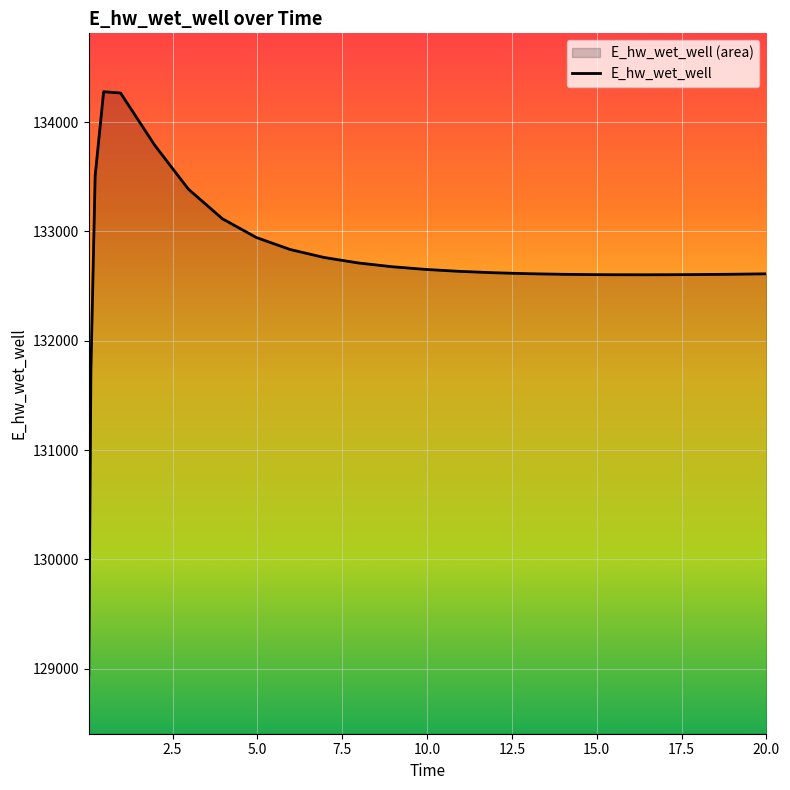

What is the difference between the maximum and minimum values?

5338.2